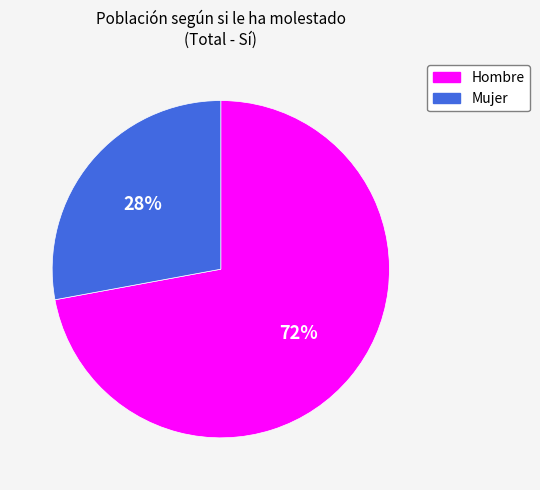

Is it true that Mujer is 28% of the pie?

True